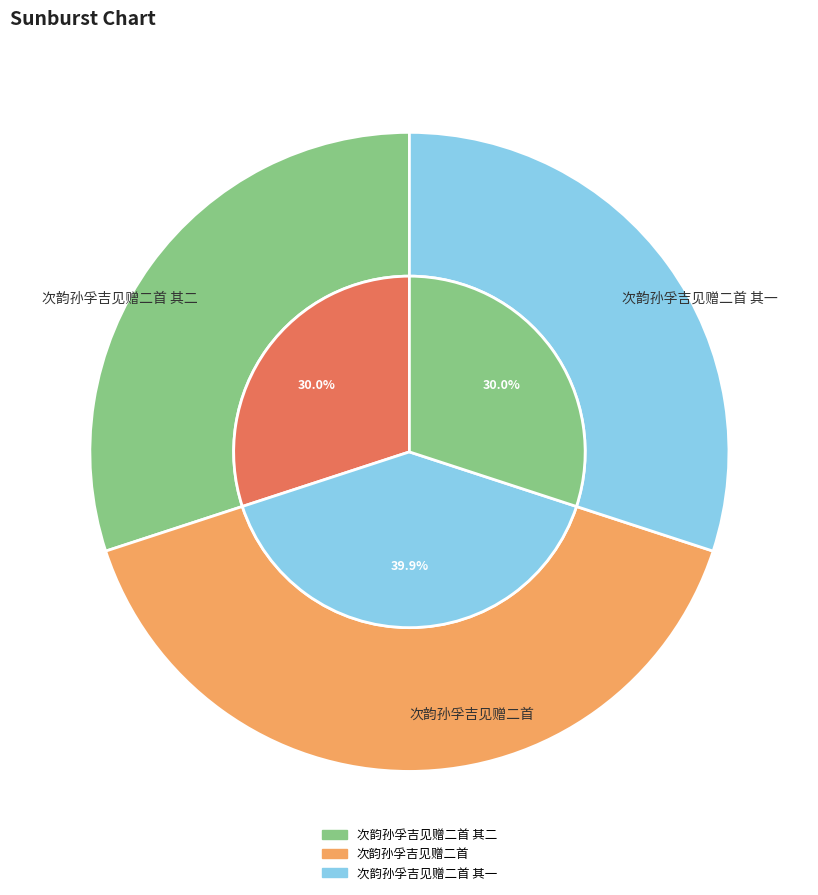

Is there any slice that represents more than half of the pie?

No